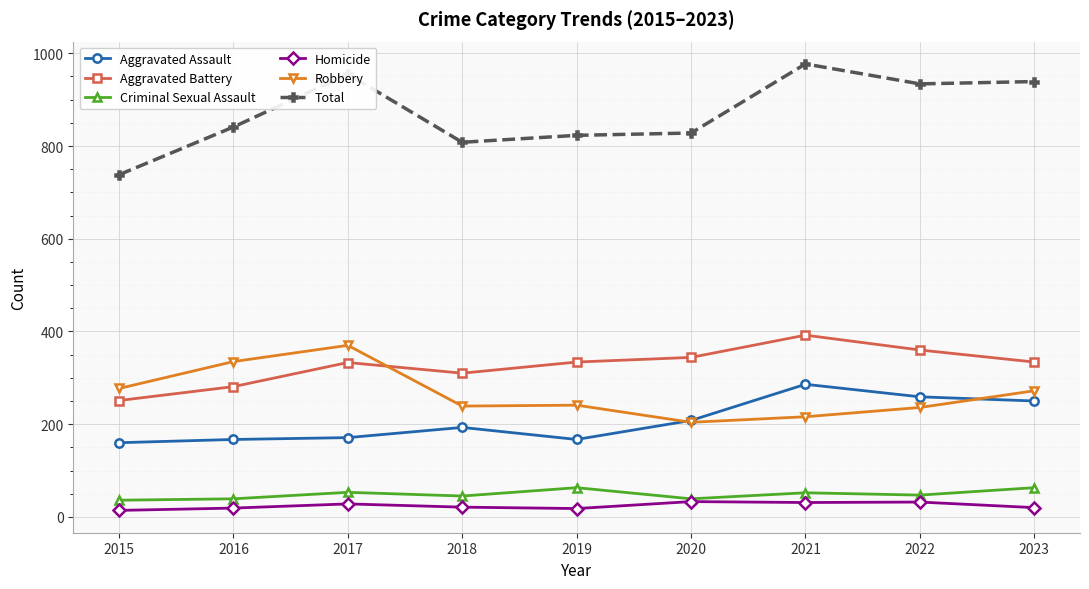

At which category does Aggravated Battery reach its first local valley?

2018